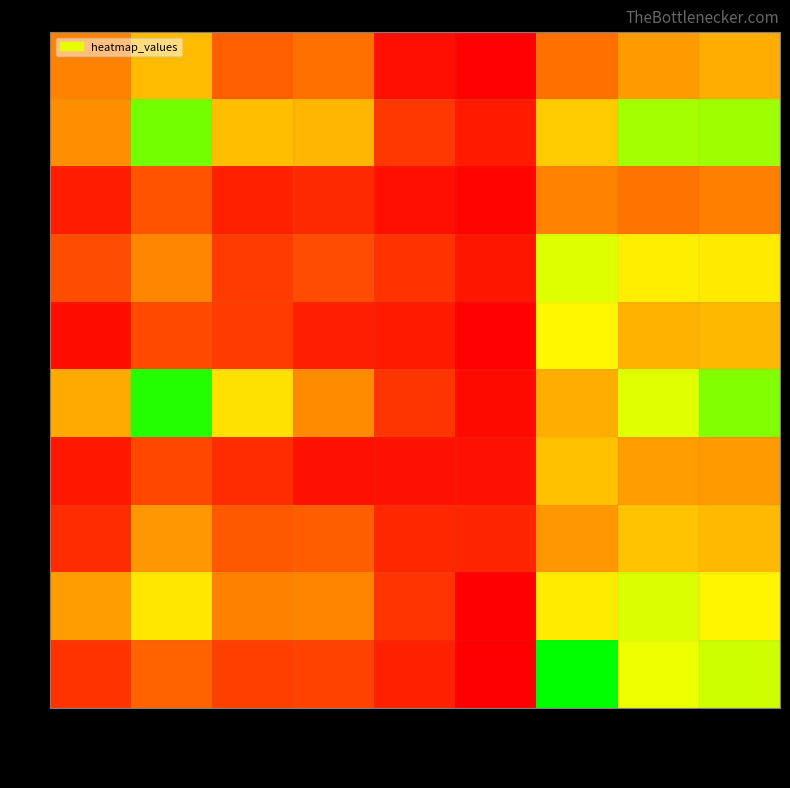

At how many categories does at least one series exceed 223?

7